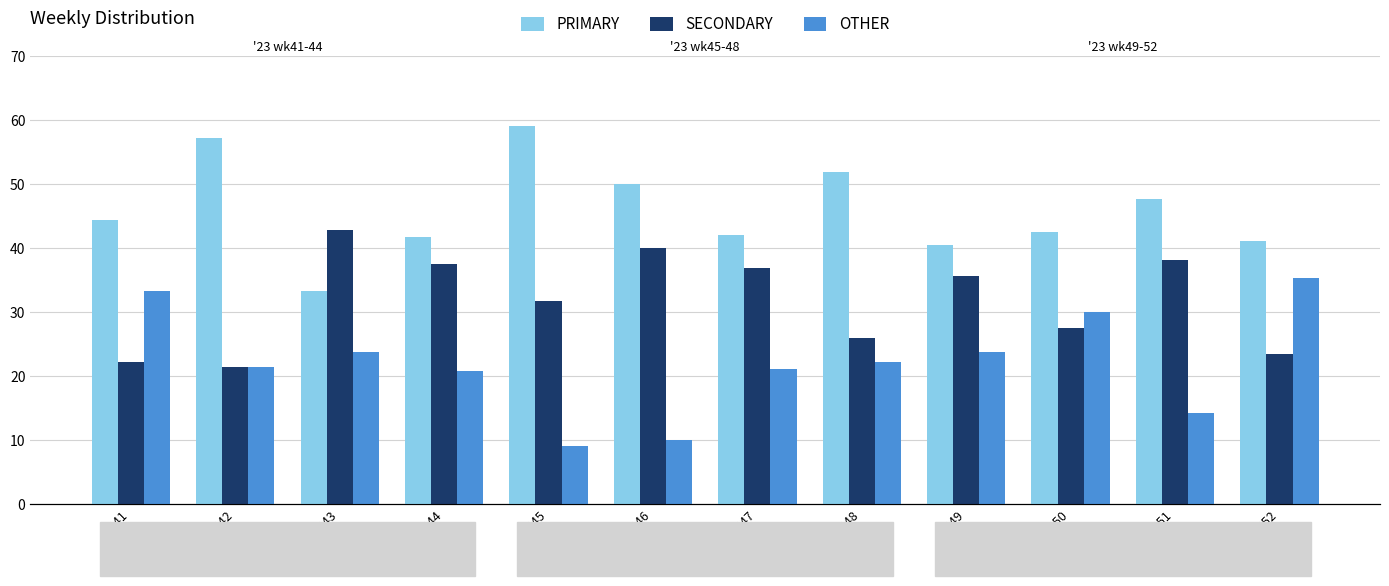

What is the total value across all series at wk49?

100.0